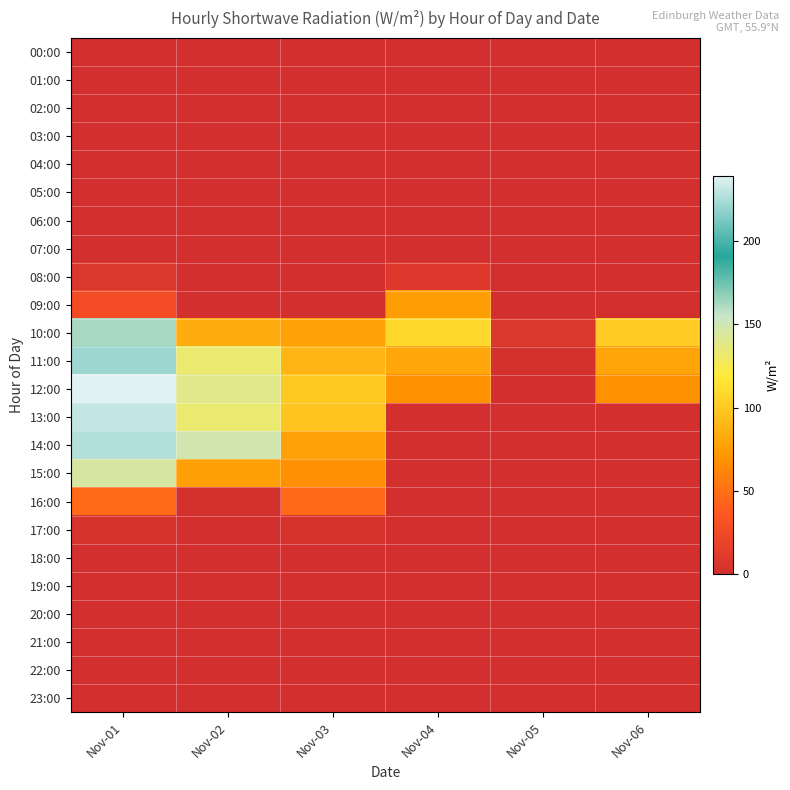

How many series are shown in this chart?

24